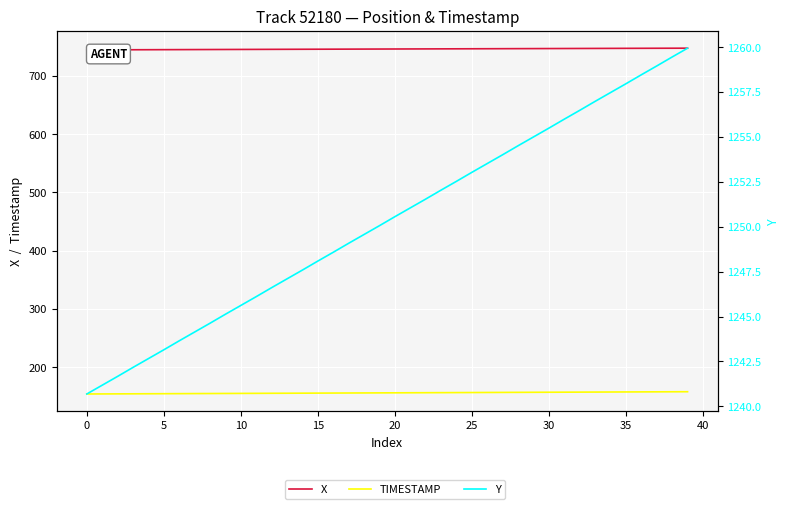

True or false: Y and TIMESTAMP intersect in this chart.

False